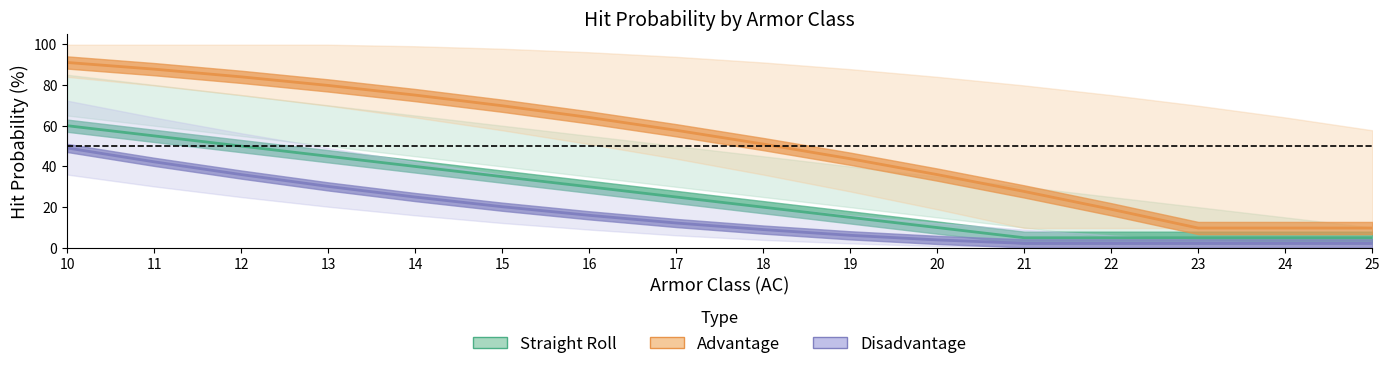

Rank the series by their maximum value, from lowest to highest.

Disadvantage, Straight Roll, Advantage